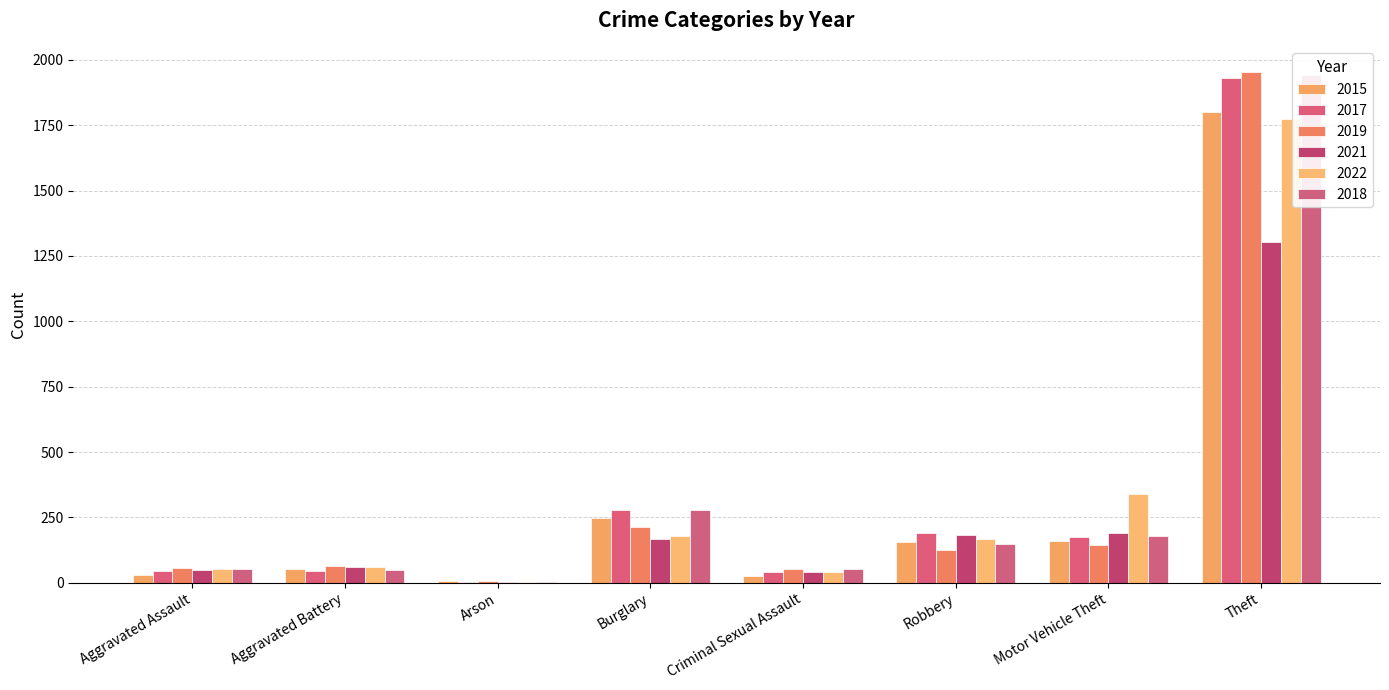

Does the chart contain stacked bars?

No